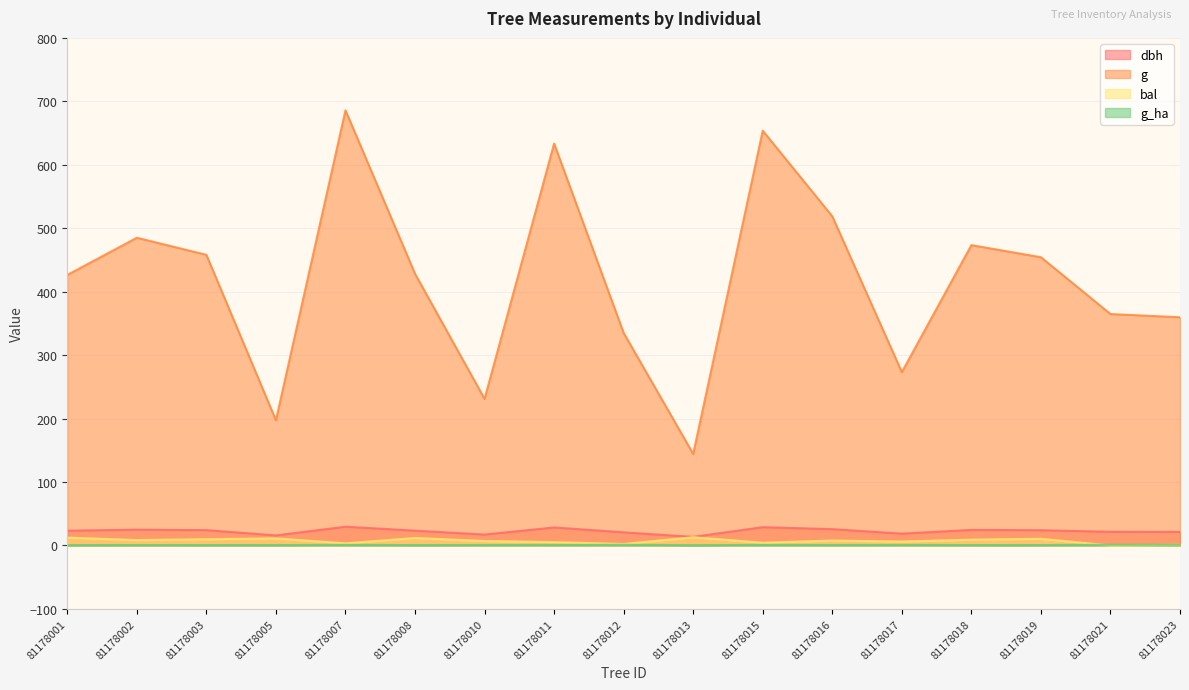

Reading left to right, list all the values displayed in this chart.

dbh: 23.3	24.9	24.1	15.8	29.6	23.4	17.1	28.4	20.6	13.6	28.9	25.7	18.6	24.6	24.1	21.6	21.4
g: 426.4	485.0	458.1	197.3	685.8	428.2	231.0	633.5	334.9	144.2	653.7	518.8	273.2	473.4	454.3	364.7	359.7
bal: 12.4	8.5	9.9	11.2	3.4	11.8	7.0	5.3	2.3	13.0	4.3	7.8	6.2	9.2	10.5	0.0	1.2
g_ha: 0.6	0.7	0.7	0.6	1.0	0.6	0.7	0.9	1.1	0.5	0.9	0.7	0.9	0.7	0.6	1.2	1.1